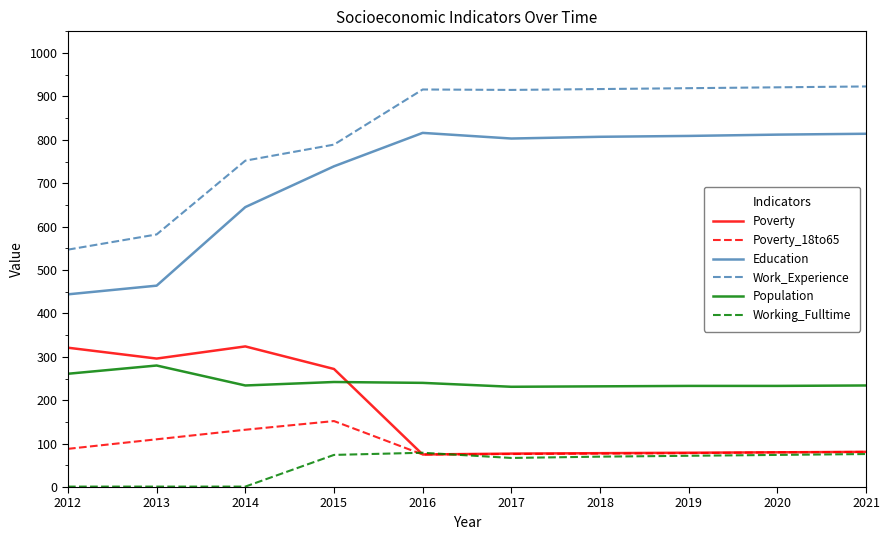

True or false: Work_Experience and Poverty_18to65 cross at least once.

False